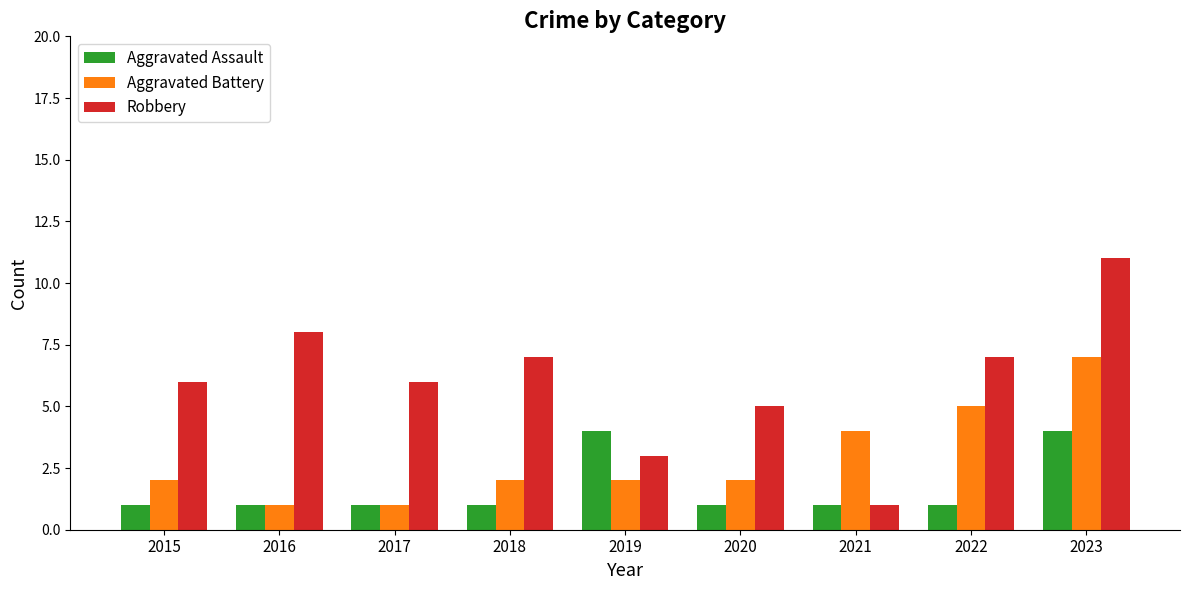

What is the average value of the Aggravated Battery series?

3